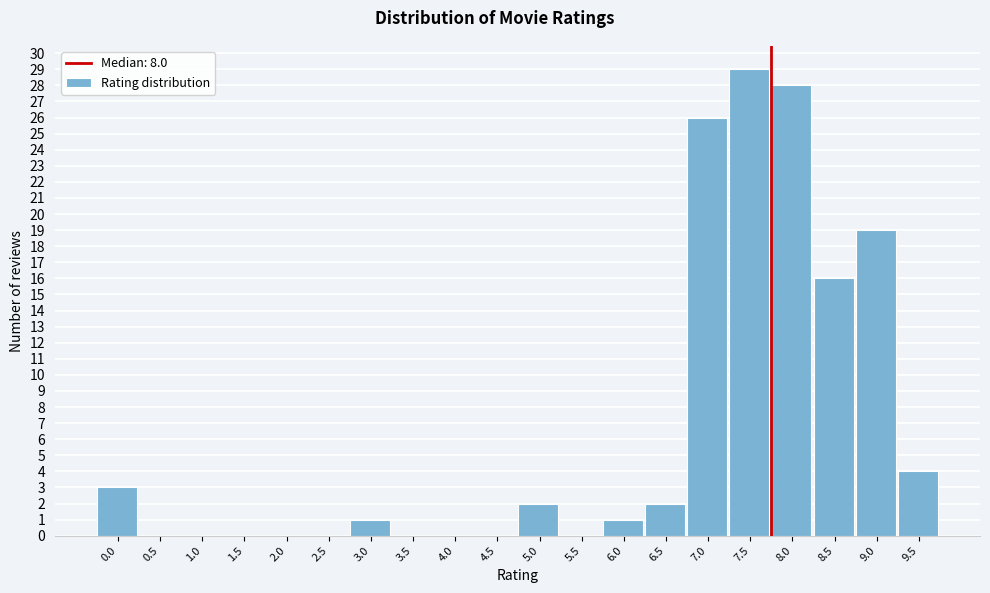

Reading left to right, transcribe all the data shown in this chart.

0.0=3	0.5=0	1.0=0	1.5=0	2.0=0	2.5=0	3.0=1	3.5=0	4.0=0	4.5=0	5.0=2	5.5=0	6.0=1	6.5=2	7.0=26	7.5=29	8.0=28	8.5=16	9.0=19	9.5=4